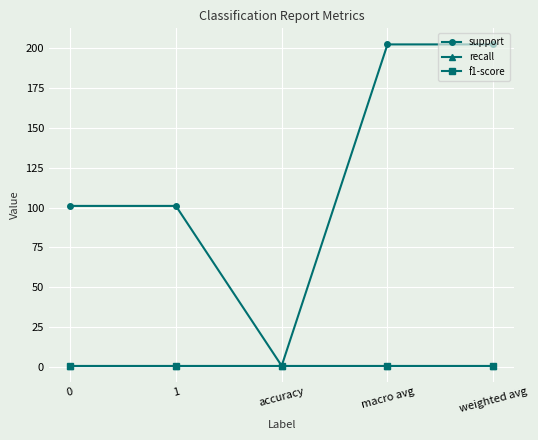

At how many categories does at least one series exceed 85?

4